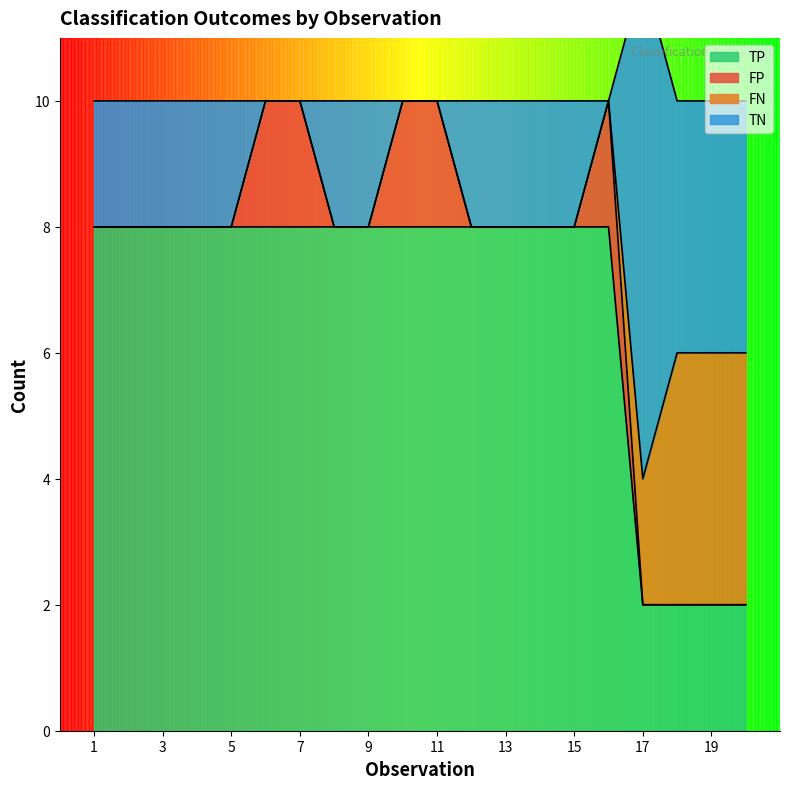

True or false: TP has more than 2 interior local peaks.

False